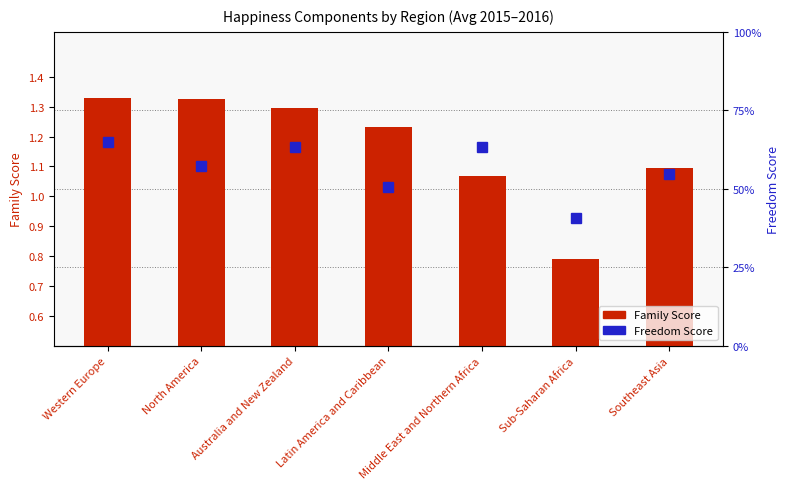

What is the minimum value shown in the chart?

0.4